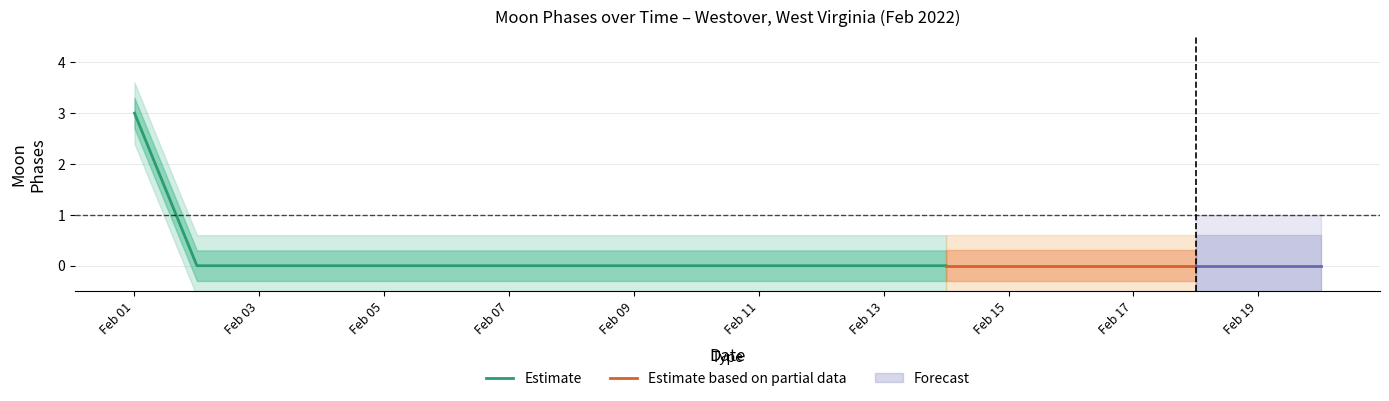

List the labels in order of value, largest first.

2022-02-01, 2022-02-02, 2022-02-03, 2022-02-04, 2022-02-05, 2022-02-06, 2022-02-07, 2022-02-08, 2022-02-09, 2022-02-10, 2022-02-11, 2022-02-12, 2022-02-13, 2022-02-14, 2022-02-15, 2022-02-16, 2022-02-17, 2022-02-18, 2022-02-19, 2022-02-20